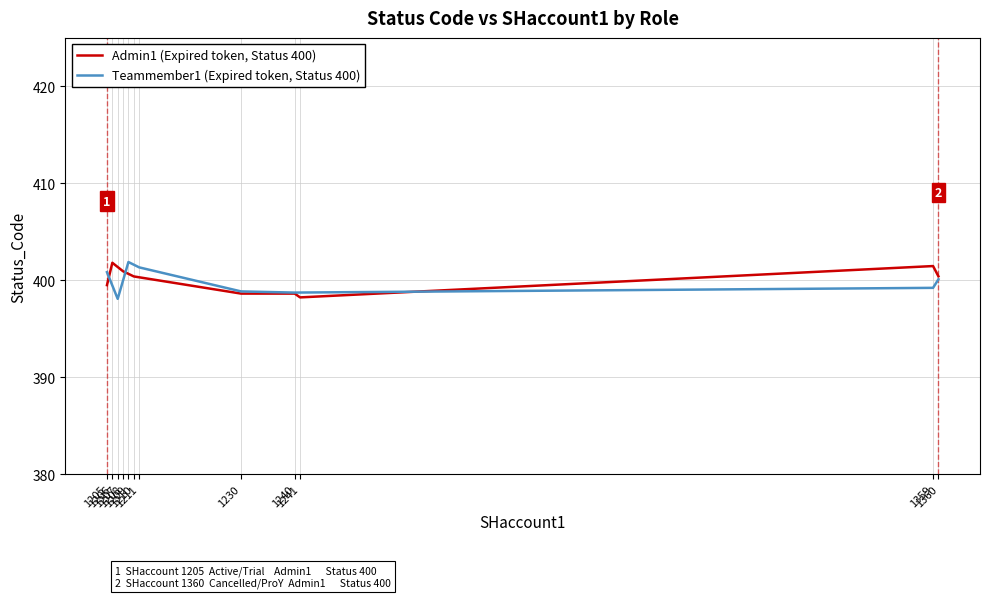

What is the minimum value for Teammember1 (Expired token, Status 400)?

398.1